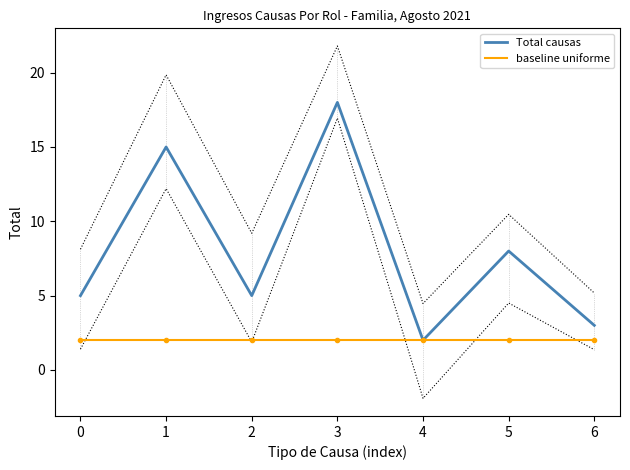

Where does the Total causas series first go above 5?

1